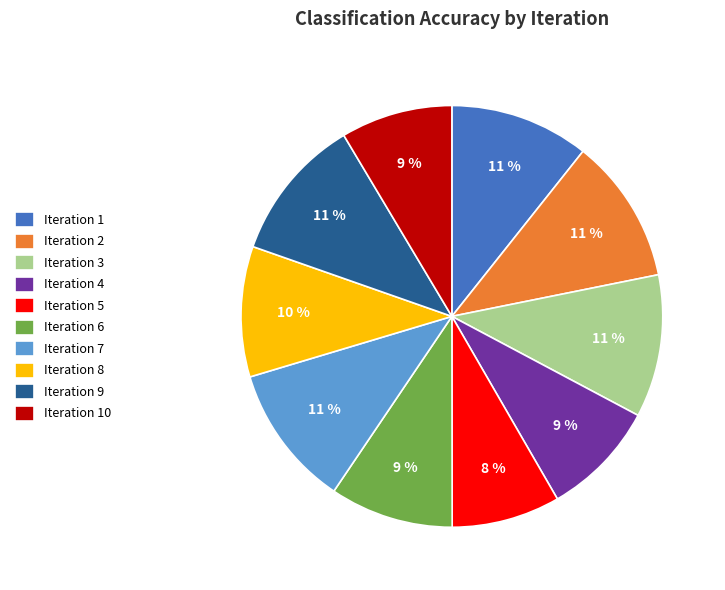

To the nearest percent, what percentage of the pie is Iteration 8?

10%